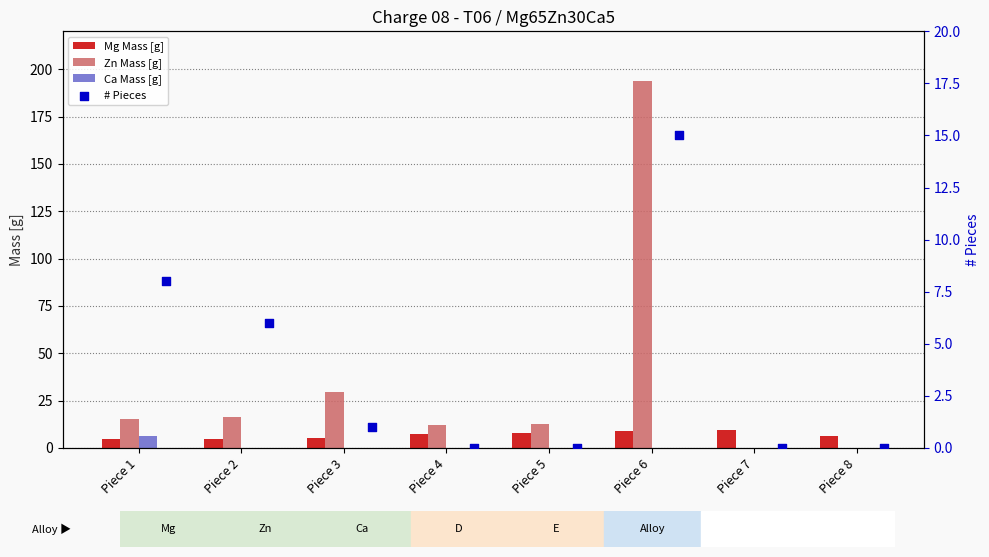

Which series contains the lowest Y value?

Zn Mass [g]